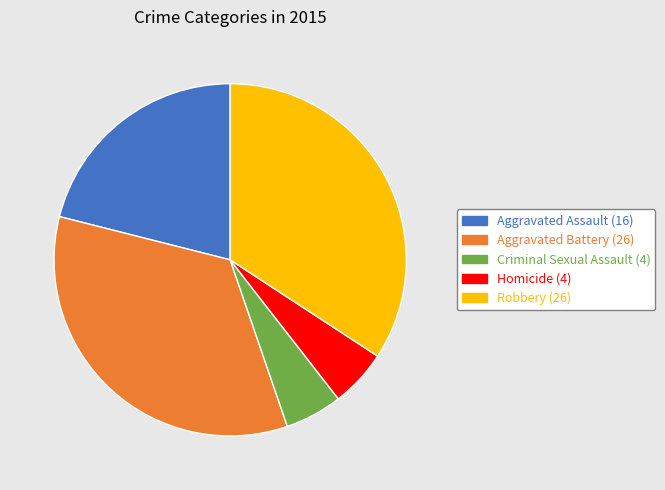

The Criminal Sexual Assault slice represents 1% of the pie. True or false?

False